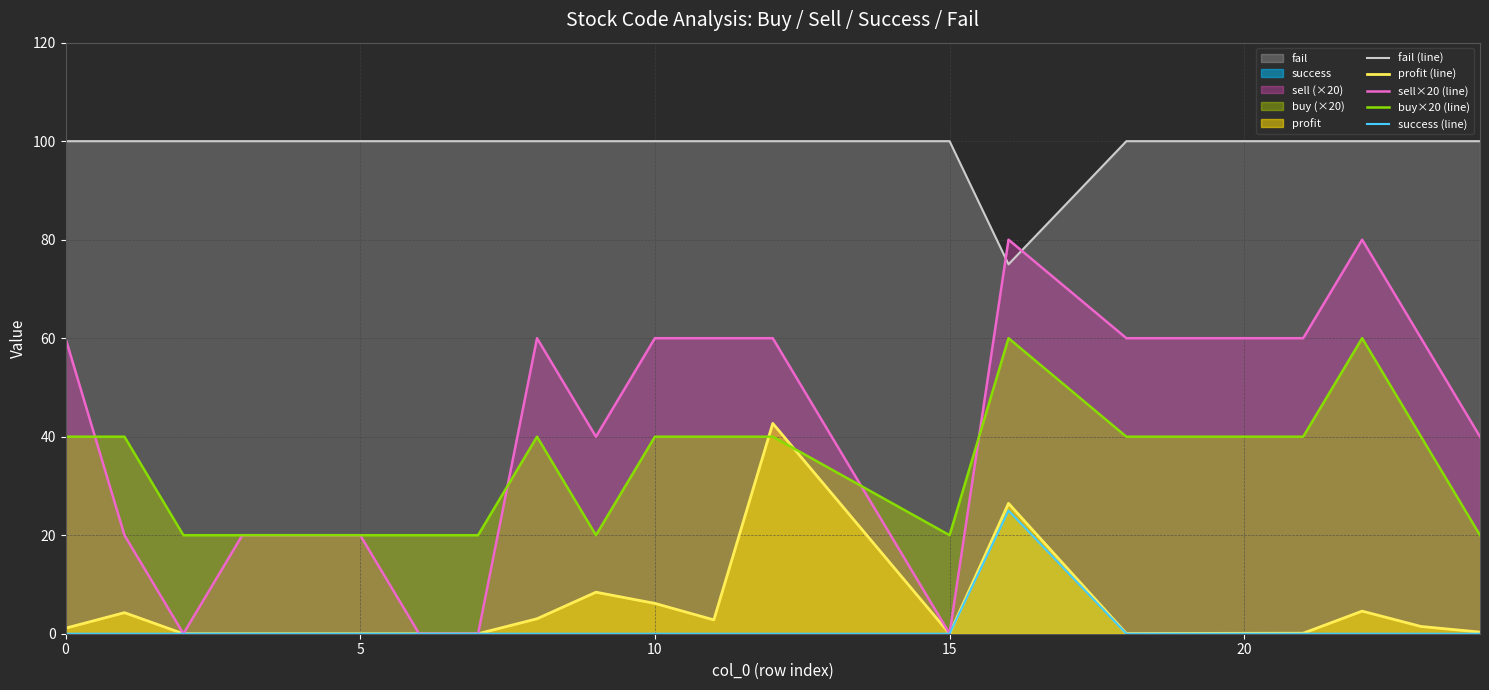

At which label is sell×20 (line) closest to 40?

9